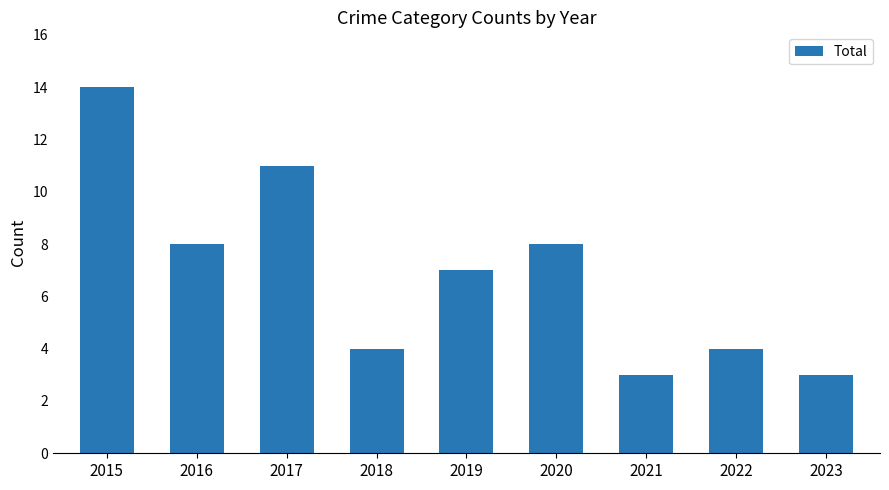

What is the minimum value shown in the chart?

3